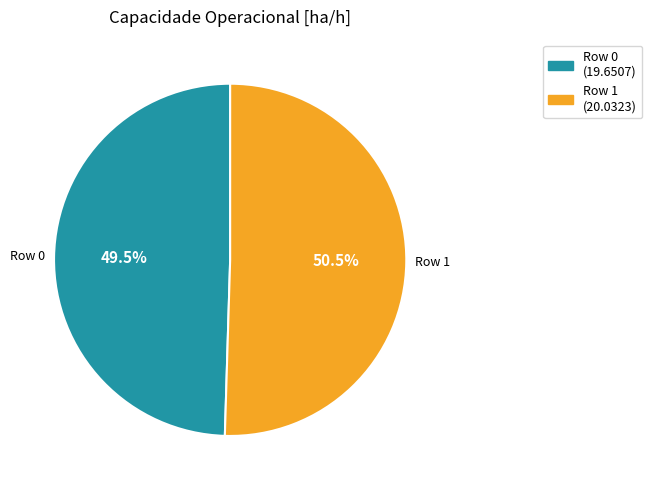

Is there any slice that represents more than half of the pie?

Yes